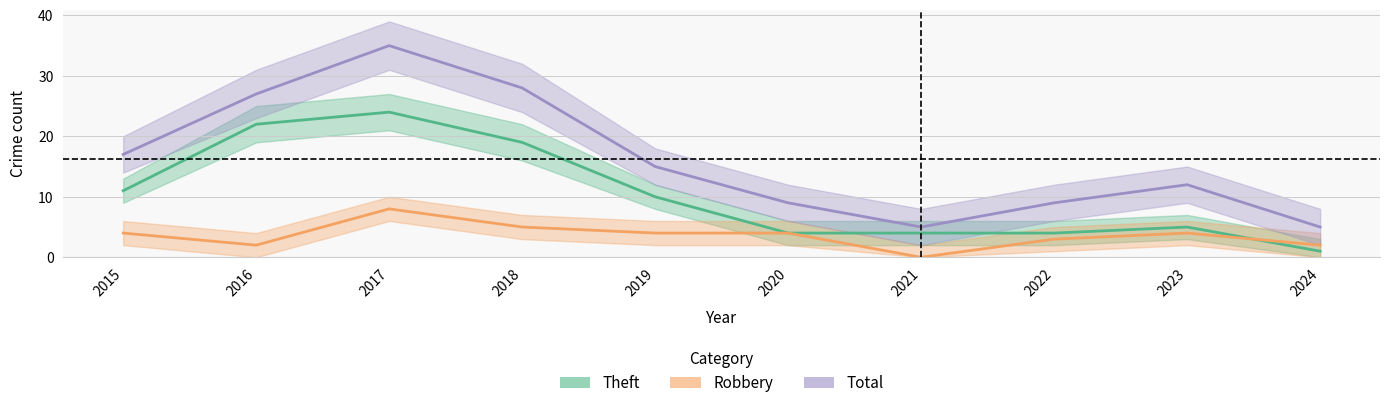

At which label does Total first exceed 15?

2015